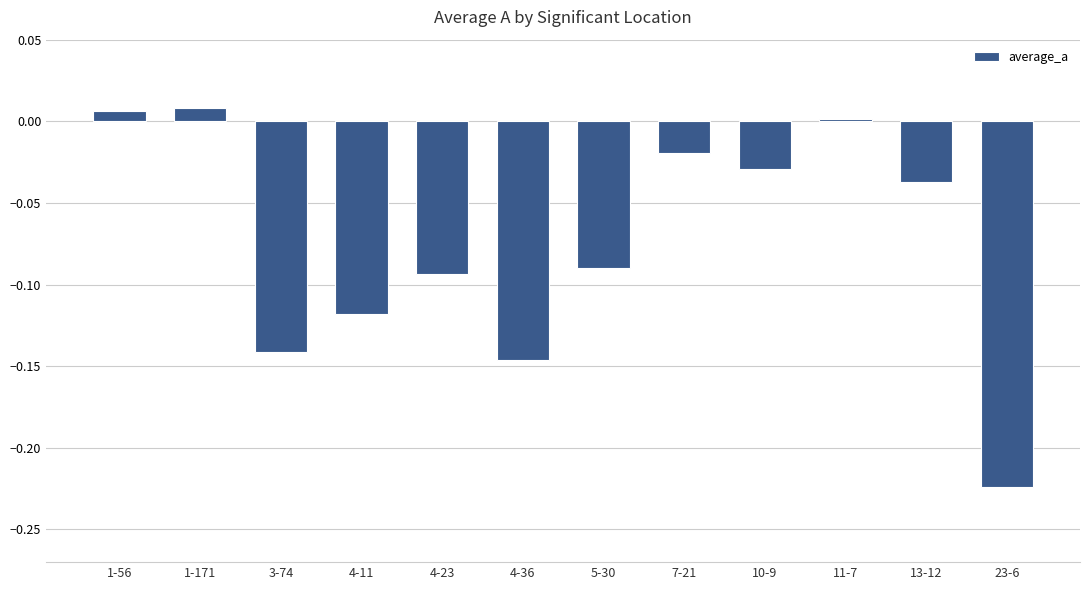

Between 1-171 and 4-11, which is larger?

1-171